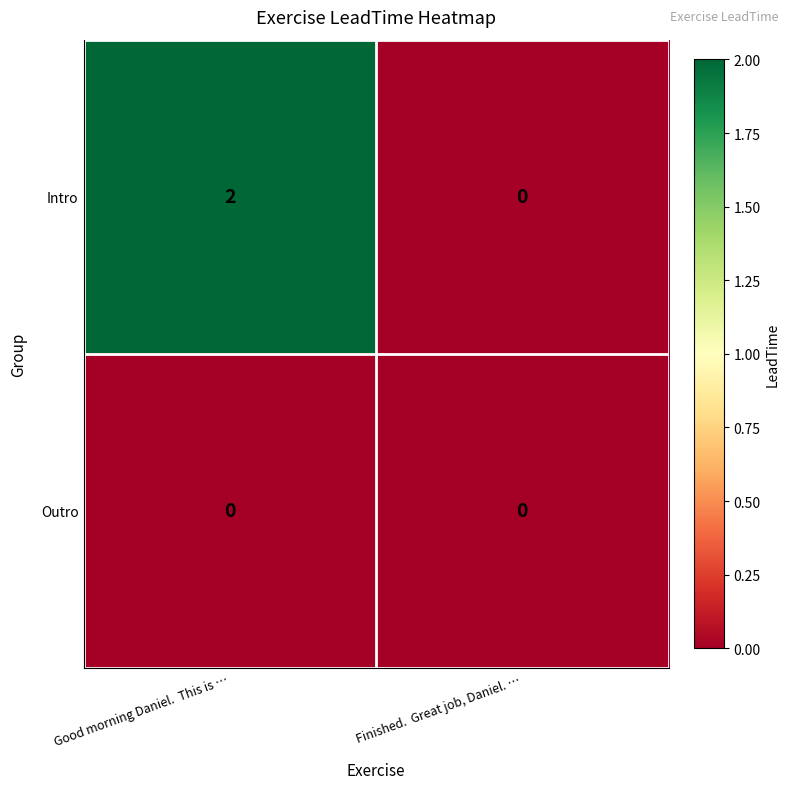

Which series has the largest range (max minus min)?

Intro